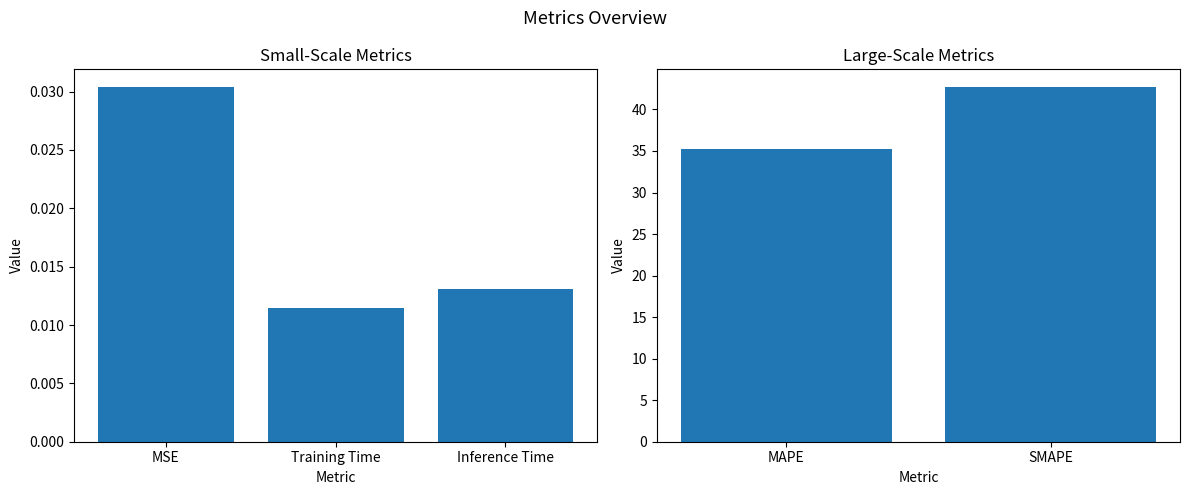

What is the difference between the maximum and minimum values?

7.5